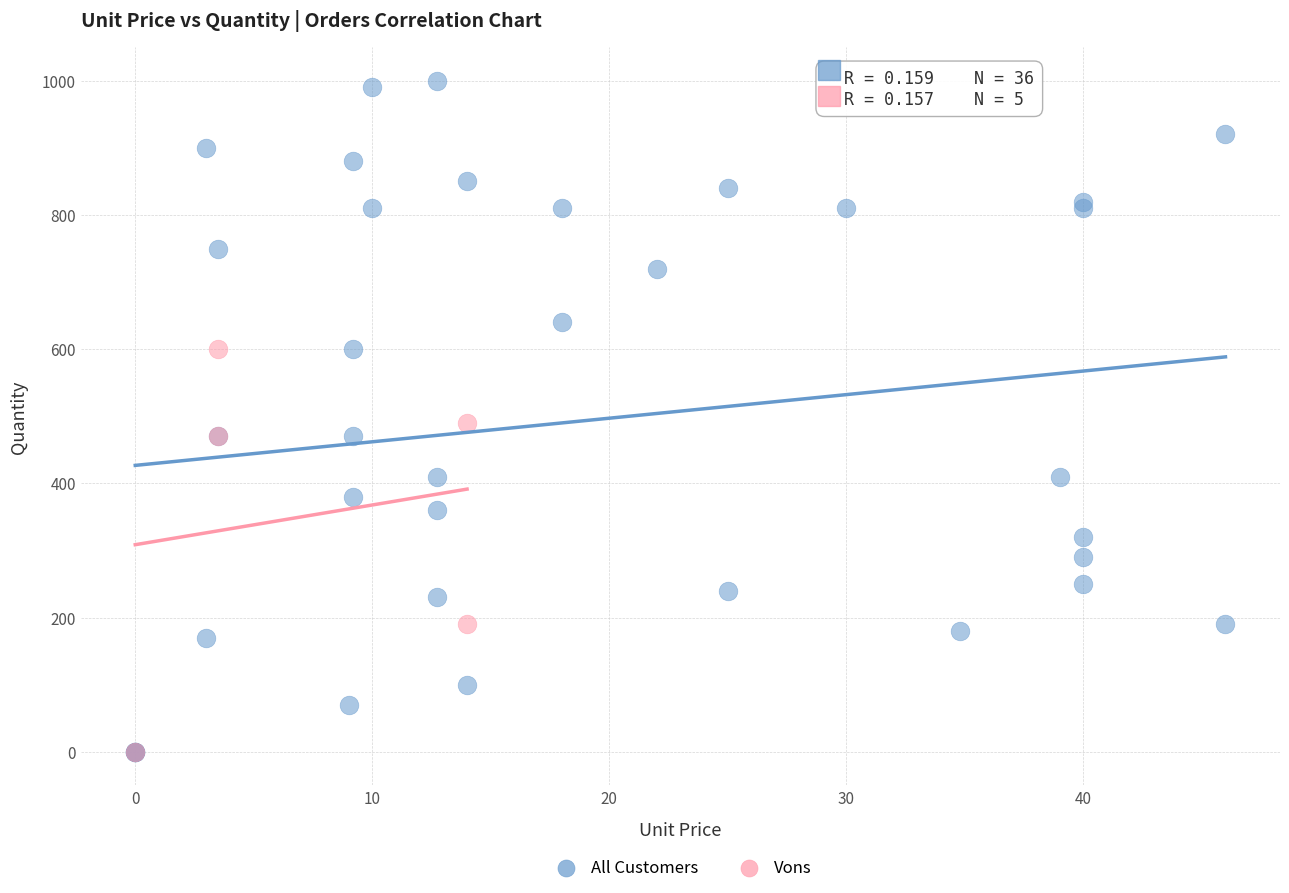

Which series reaches the maximum Y coordinate?

All Customers